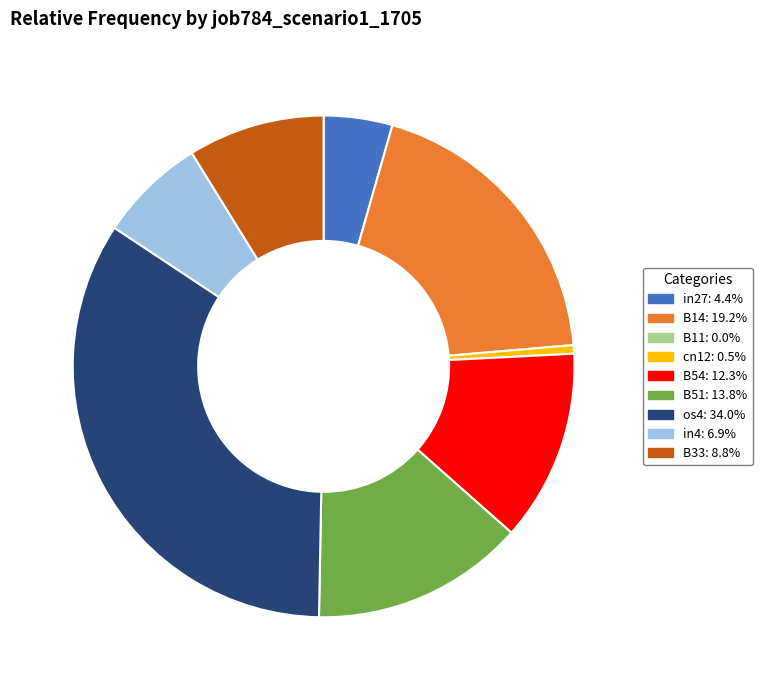

How many segments does this pie chart have?

8